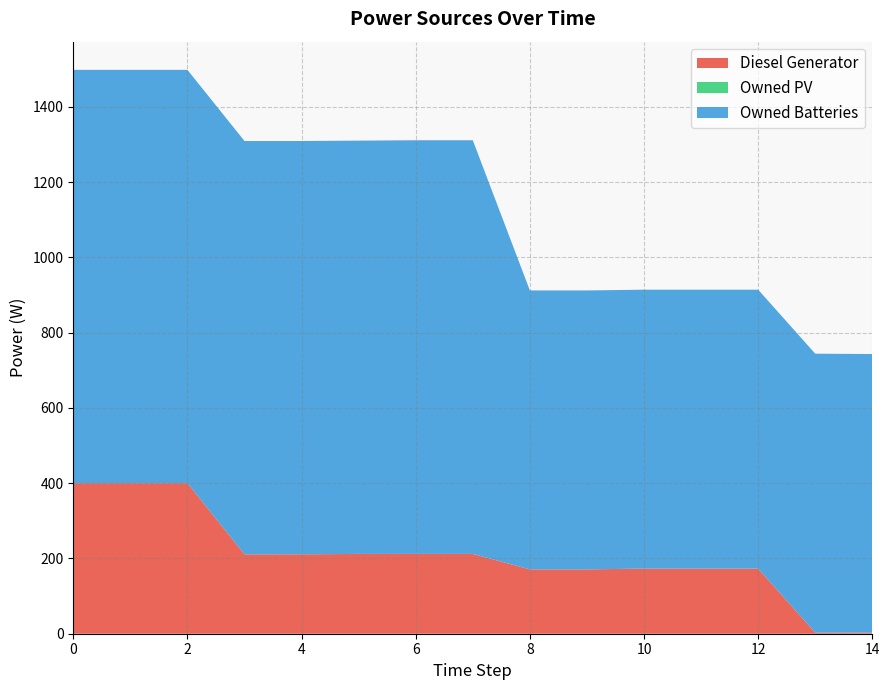

Reading left to right, transcribe all the data shown in this chart.

Diesel Generator: 0=400	1=400	2=400	3=211	4=211	5=212	6=212	7=212	8=171	9=171	10=173	11=173	12=173	13=3	14=3
Owned PV: 0=0	1=0	2=0	3=0	4=0	5=0	6=0	7=0	8=0	9=0	10=0	11=0	12=0	13=0	14=0
Owned Batteries: 0=1098	1=1098	2=1098	3=1098	4=1098	5=1098	6=1099	7=1099	8=741	9=741	10=741	11=741	12=741	13=741	14=740